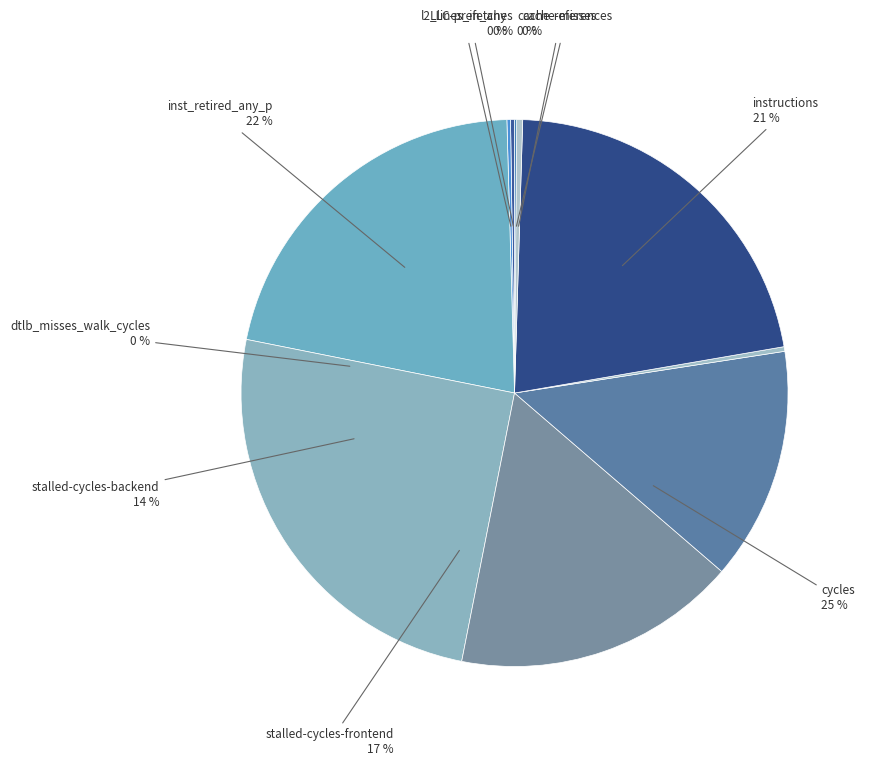

Approximately how many times larger is the value at stalled-cycles-frontend compared to inst_retired_any_p?

0.8